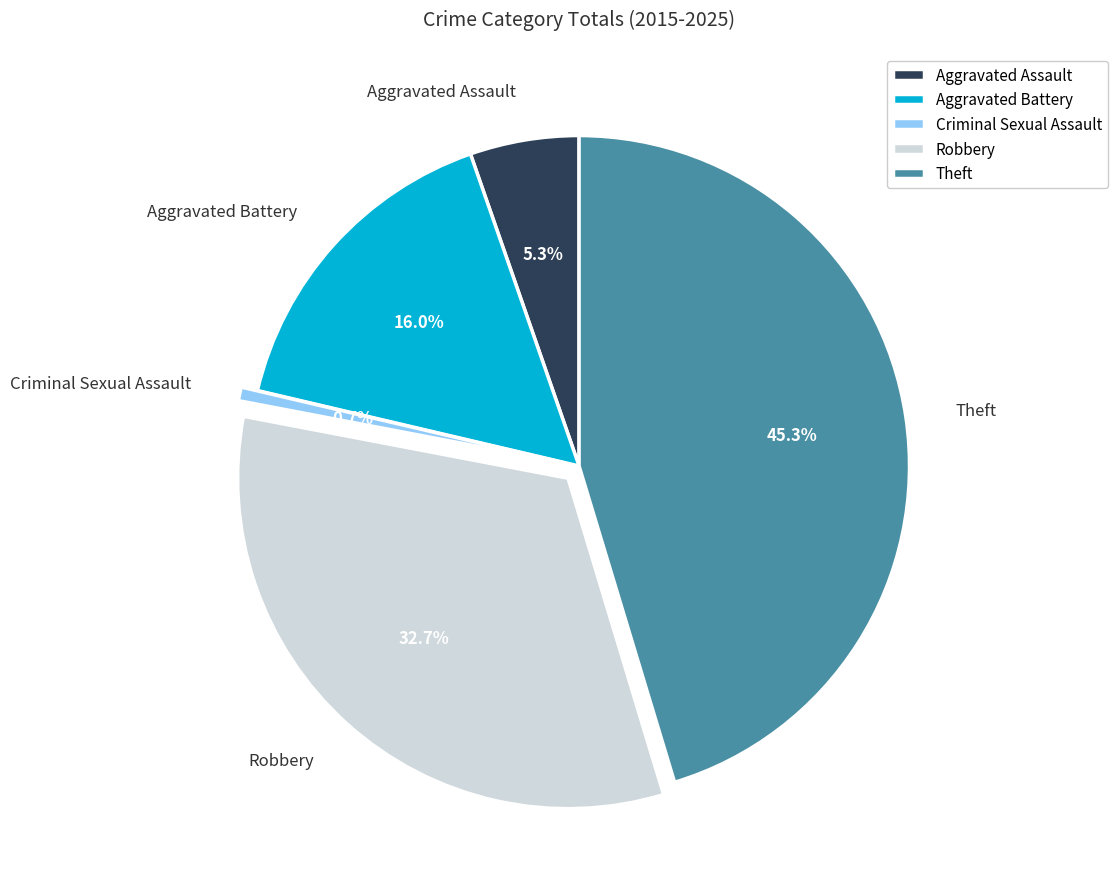

True or false: Aggravated Battery accounts for 11% of the total.

False